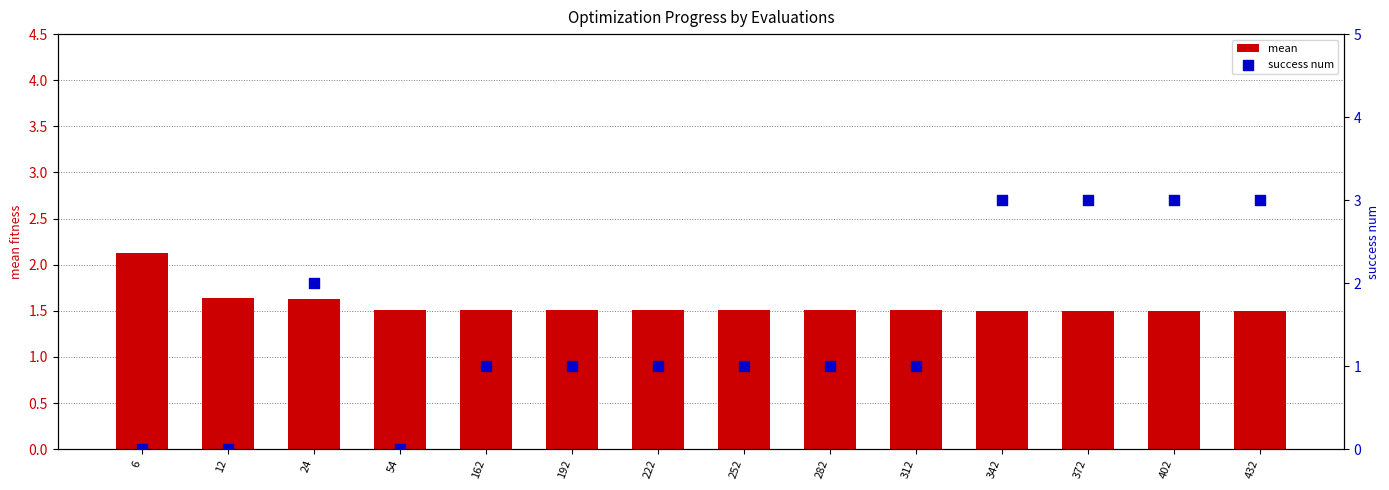

Which series reaches the minimum Y coordinate?

success num